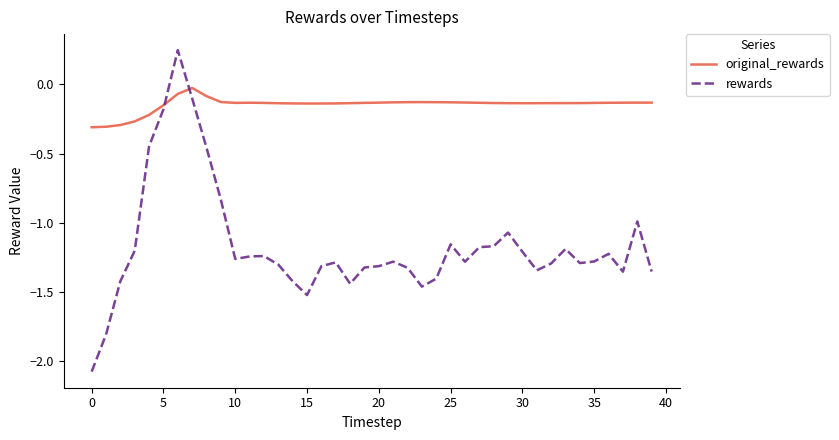

Which series has the largest range (max minus min)?

rewards